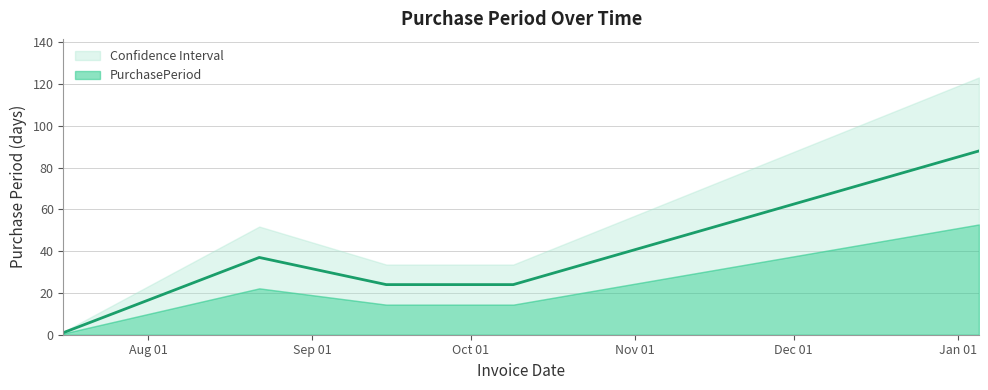

What is the label of the 2nd point from the left?

2015-08-22